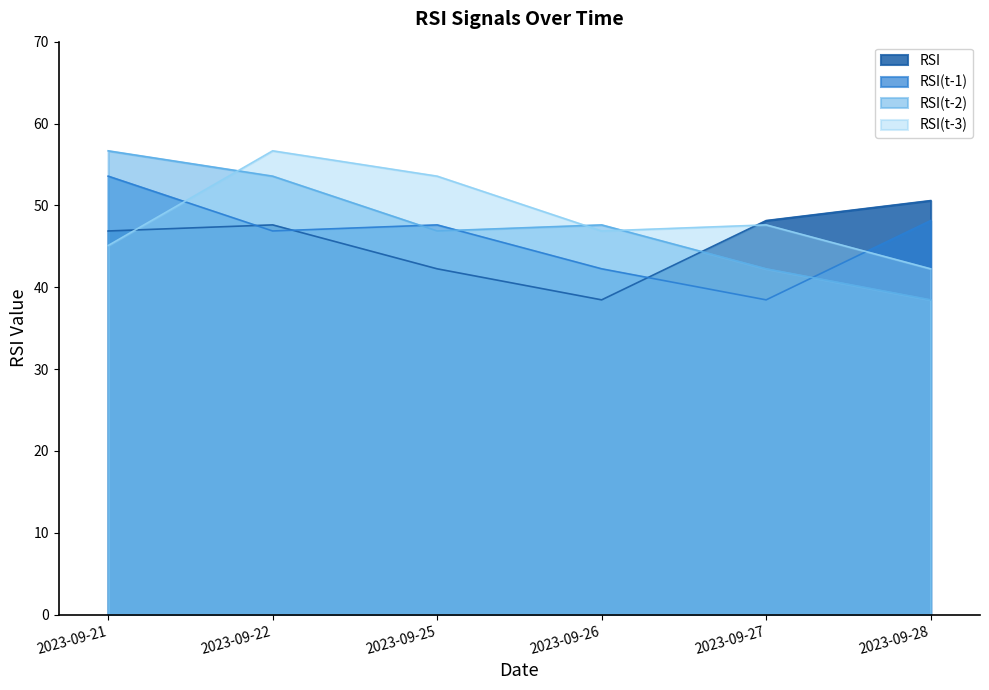

Is the value of RSI(t-2) at 2023-09-27 greater than the value of RSI at 2023-09-21?

No